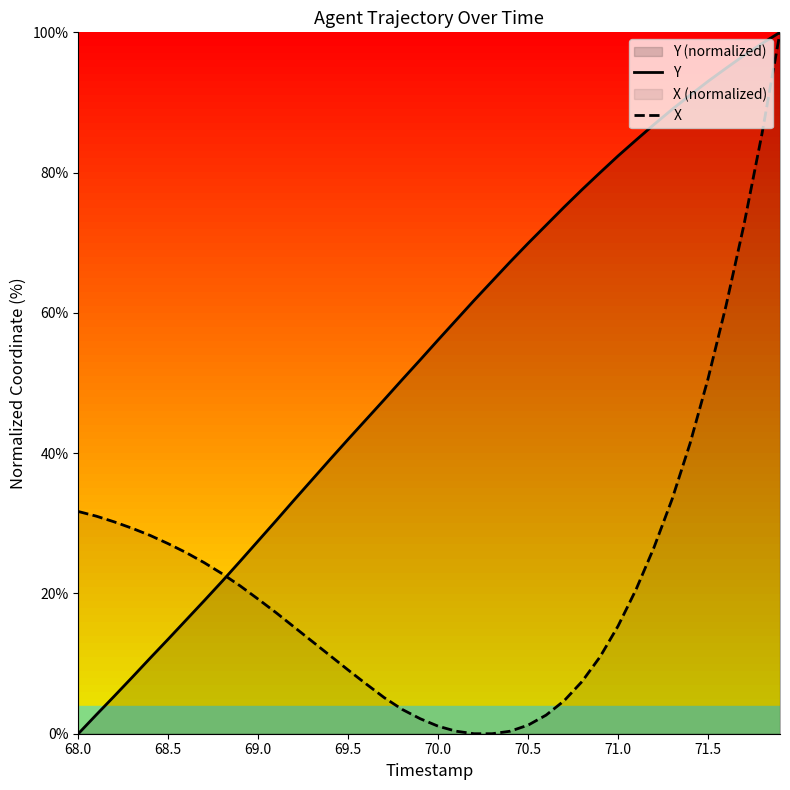

What is the maximum value shown in the chart?

100.0